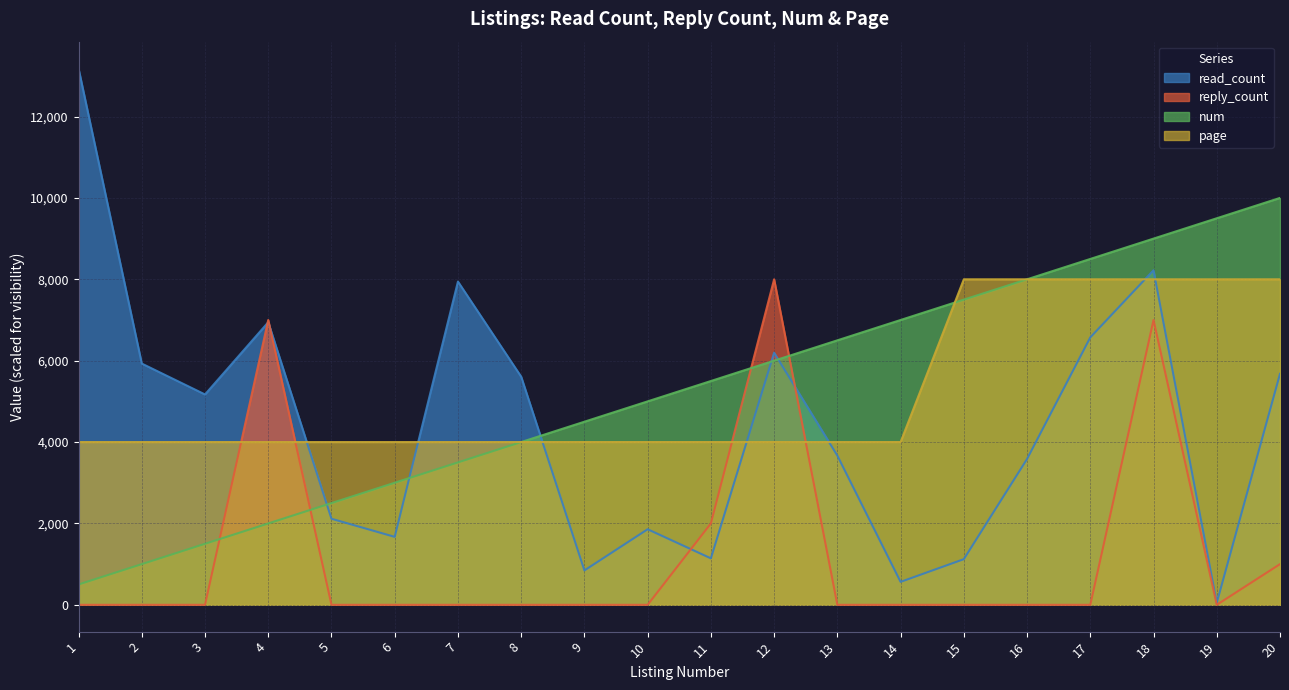

Where is reply_count nearest to the value 4000?

11